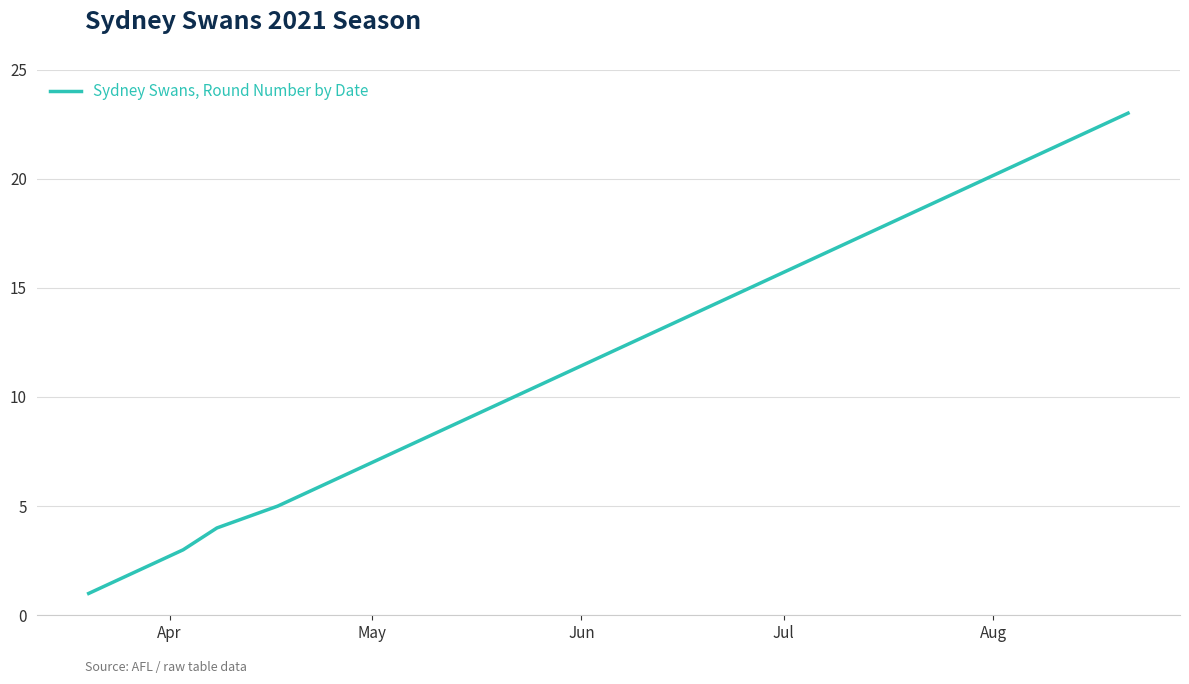

What is the greatest value displayed?

23